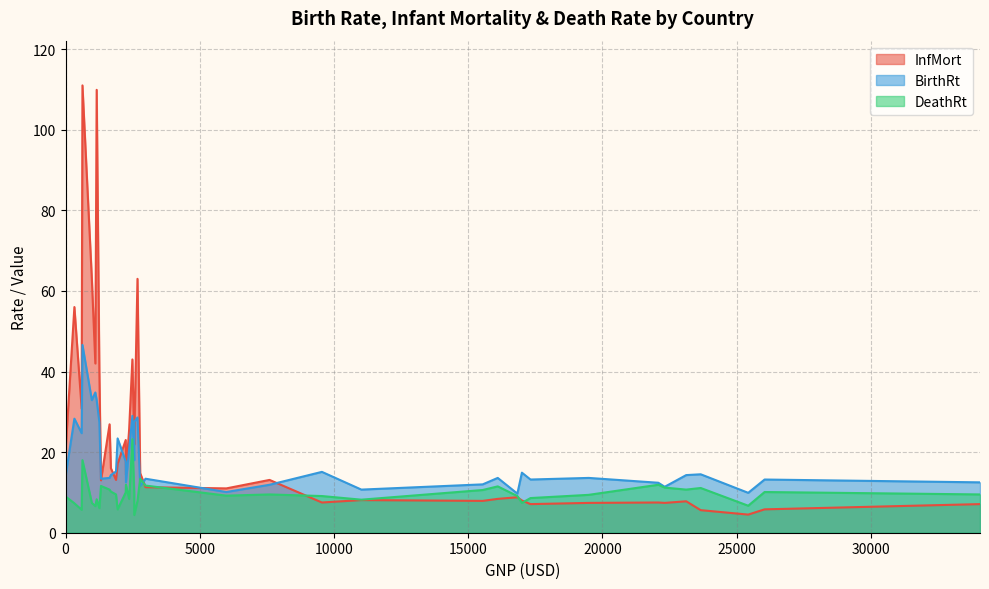

Is it true that BirthRt equals 34.8 at Paraguay?

True